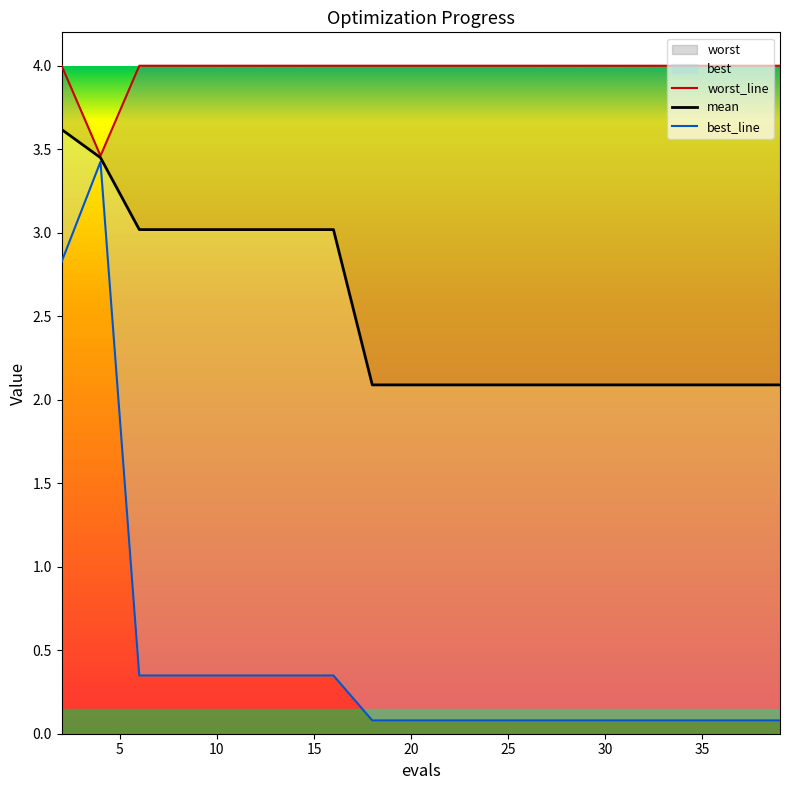

Does the chart display data point markers on the line(s)?

No